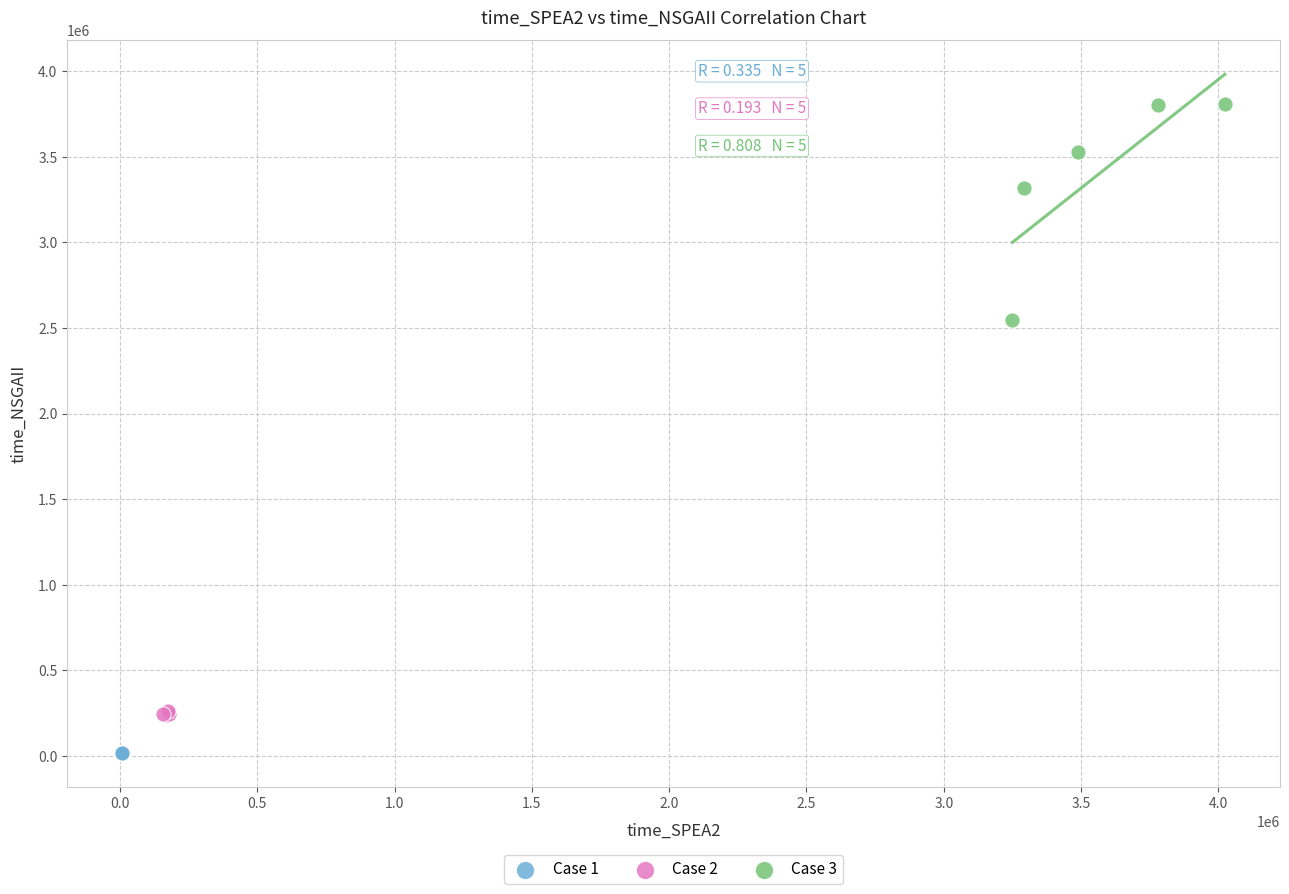

What are all the series names shown in the legend?

Case 1, Case 2, Case 3